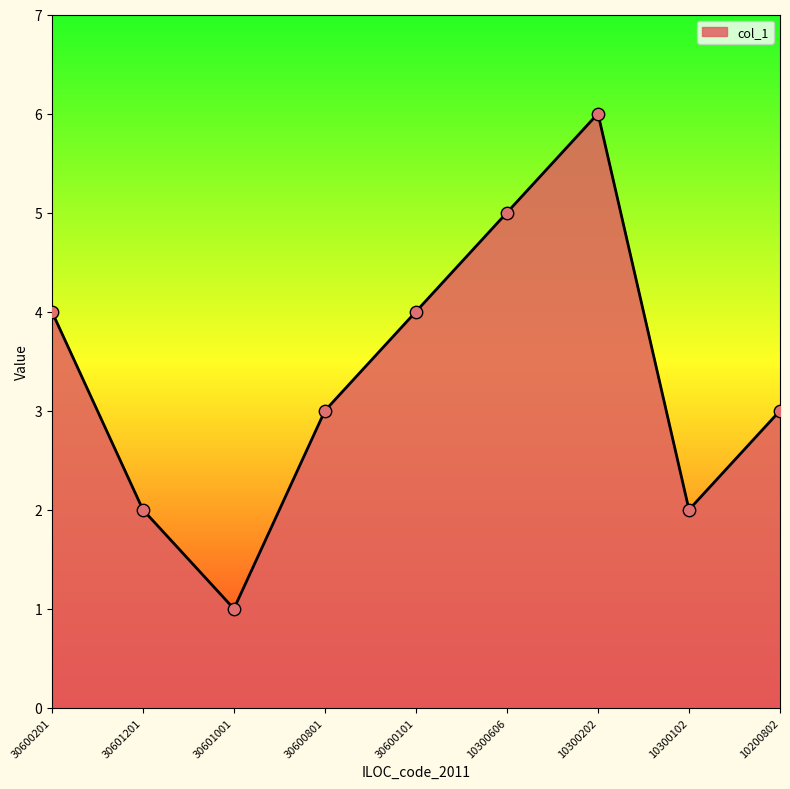

Approximately how many times larger is the value at 30600101 compared to 30601201?

2.0